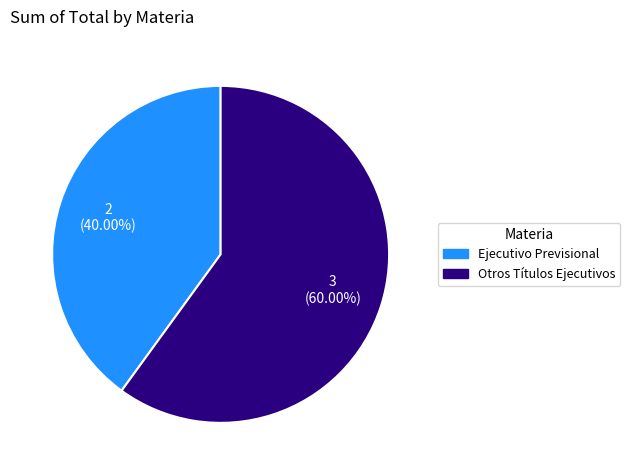

The Ejecutivo Previsional slice represents 40% of the pie. True or false?

True